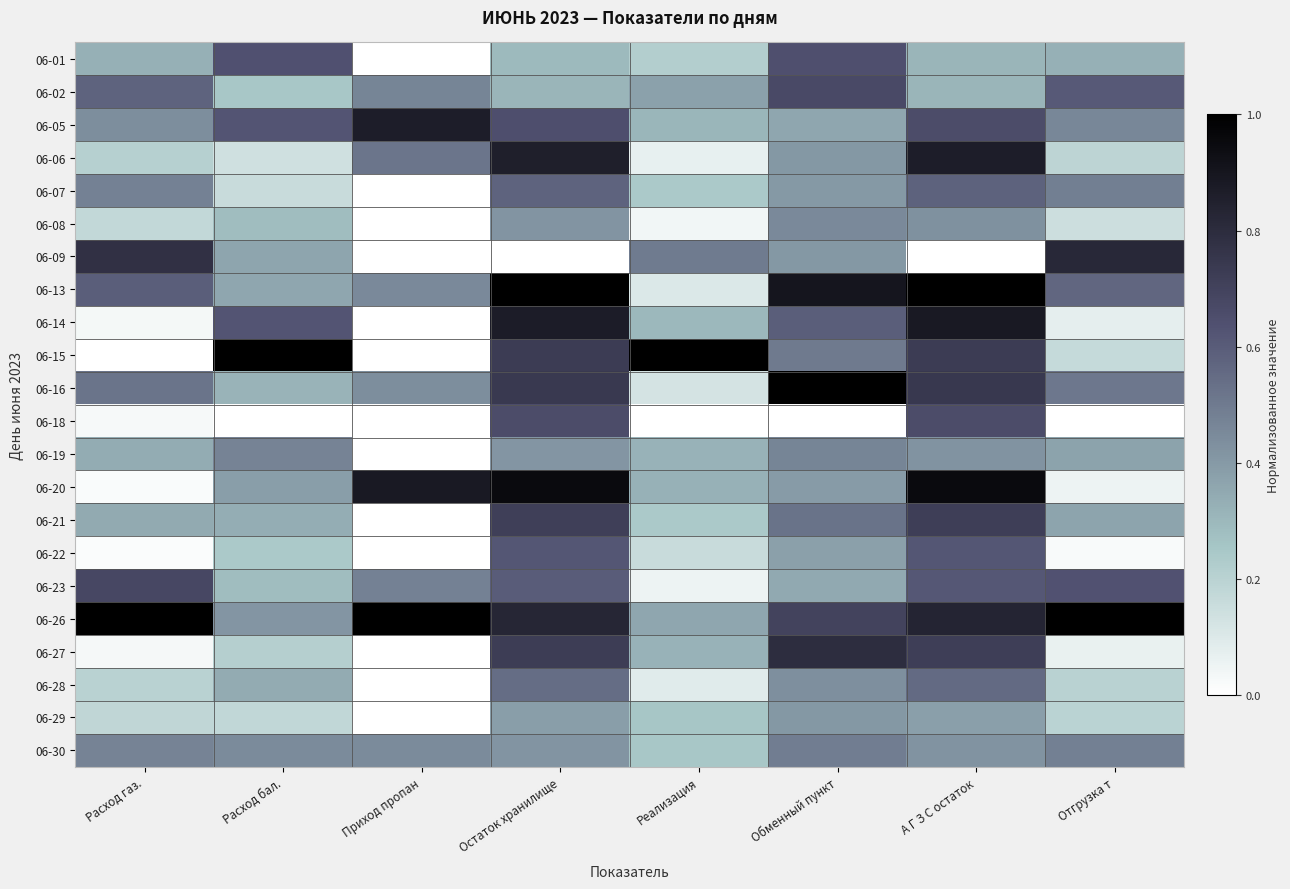

At which category is the sum across all series the highest?

А Г З С остаток